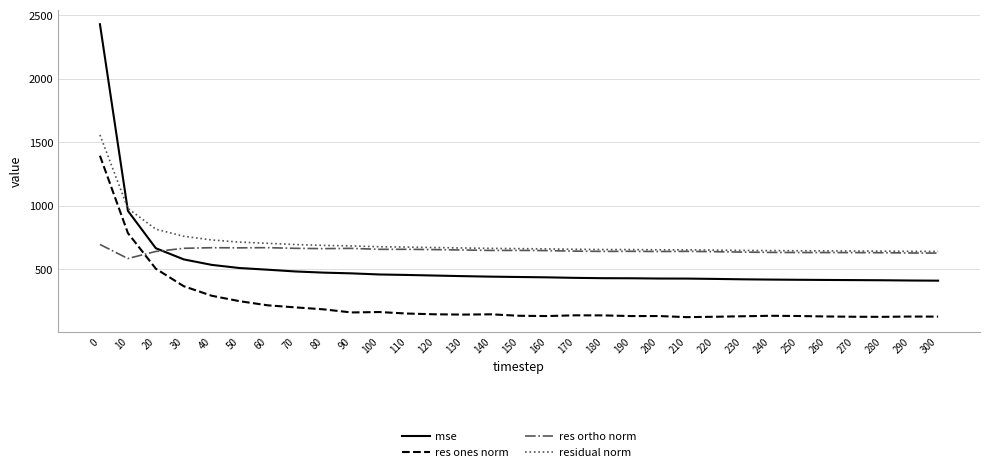

Rank the series by their maximum value, from highest to lowest.

mse, residual norm, res ones norm, res ortho norm